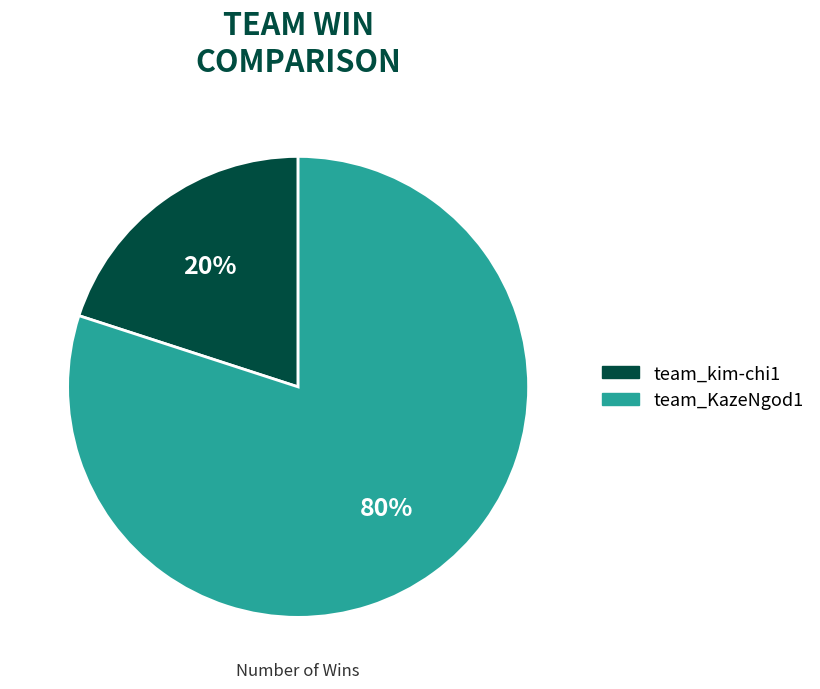

Is it true that team_kim-chi1 is 20% of the pie?

True